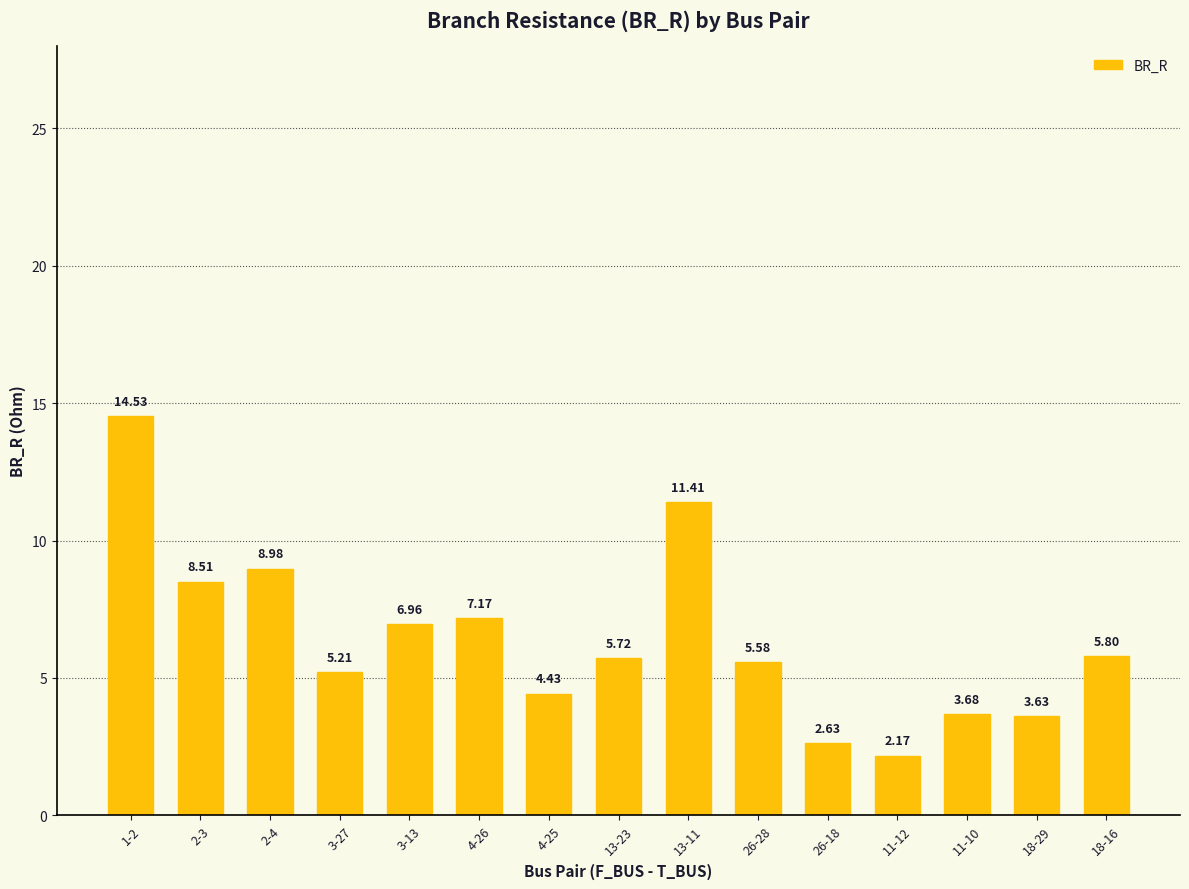

At which category does the chart reach its minimum across all series?

11-12